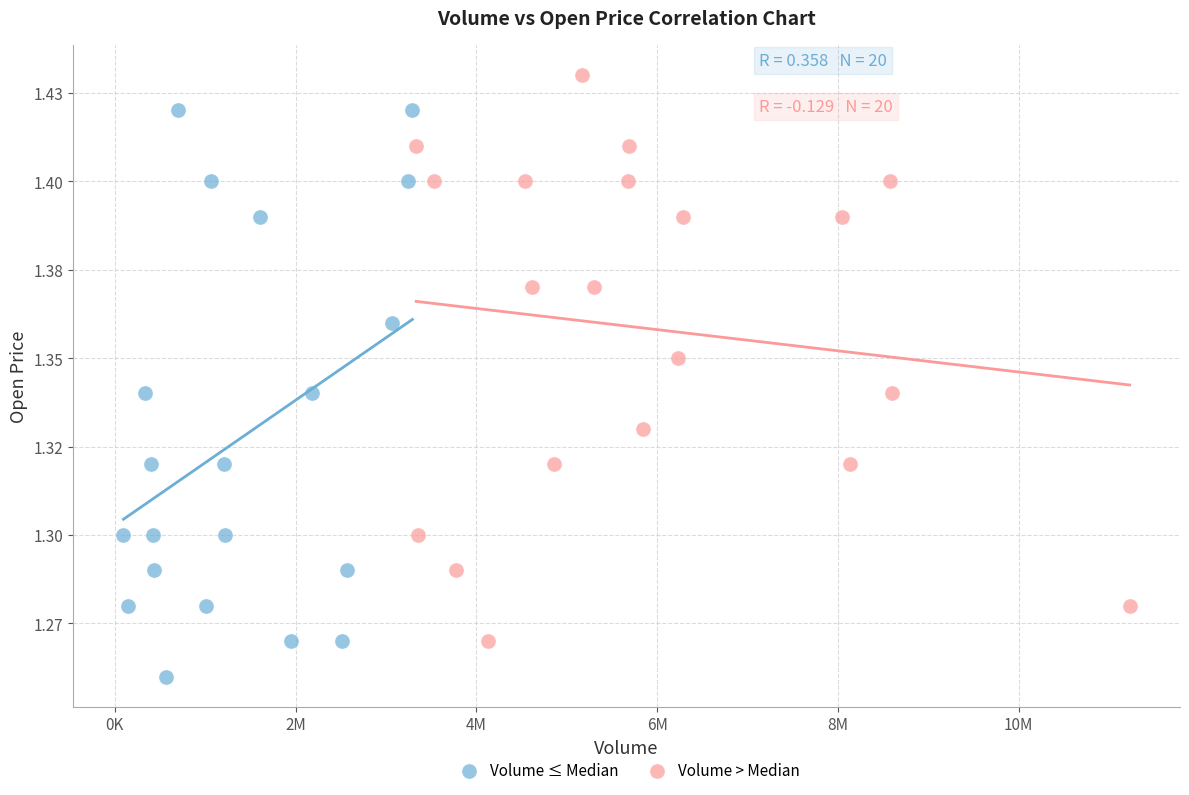

Which series contains the lowest Y value?

Volume ≤ Median